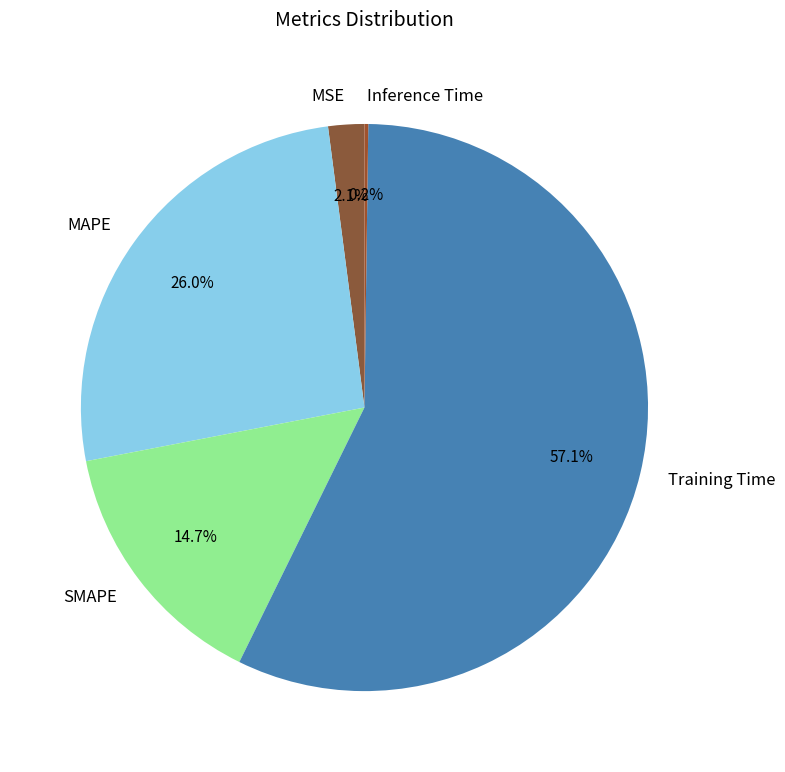

Which category accounts for the majority?

Training Time